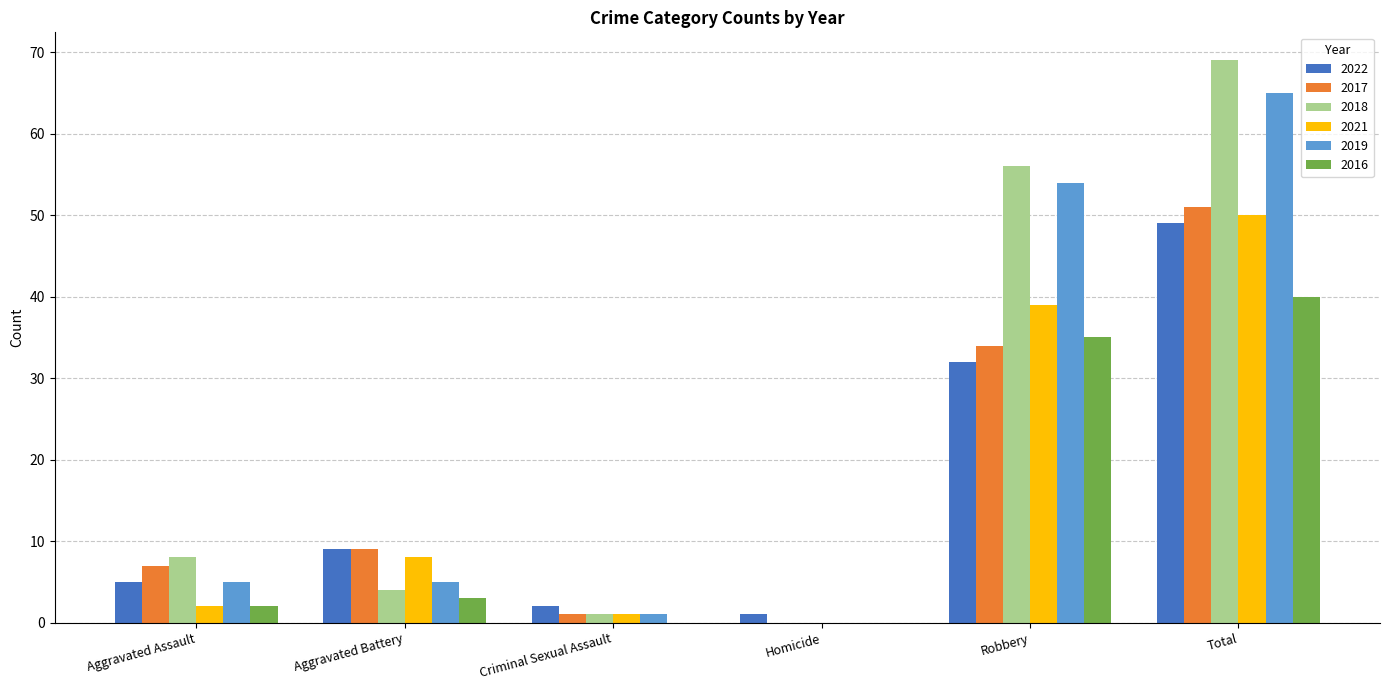

At which category is the sum across all series the highest?

Total